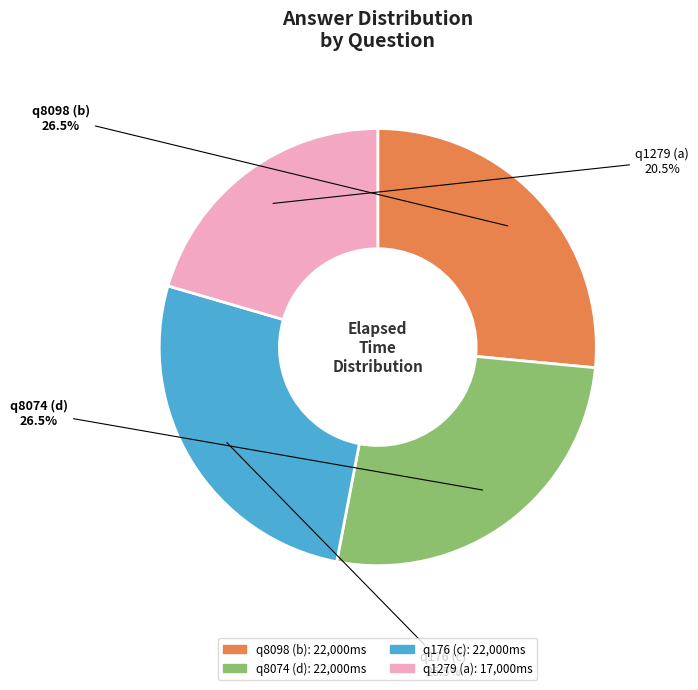

Between q1279 (a) and q8098 (b), which is larger?

q8098 (b)